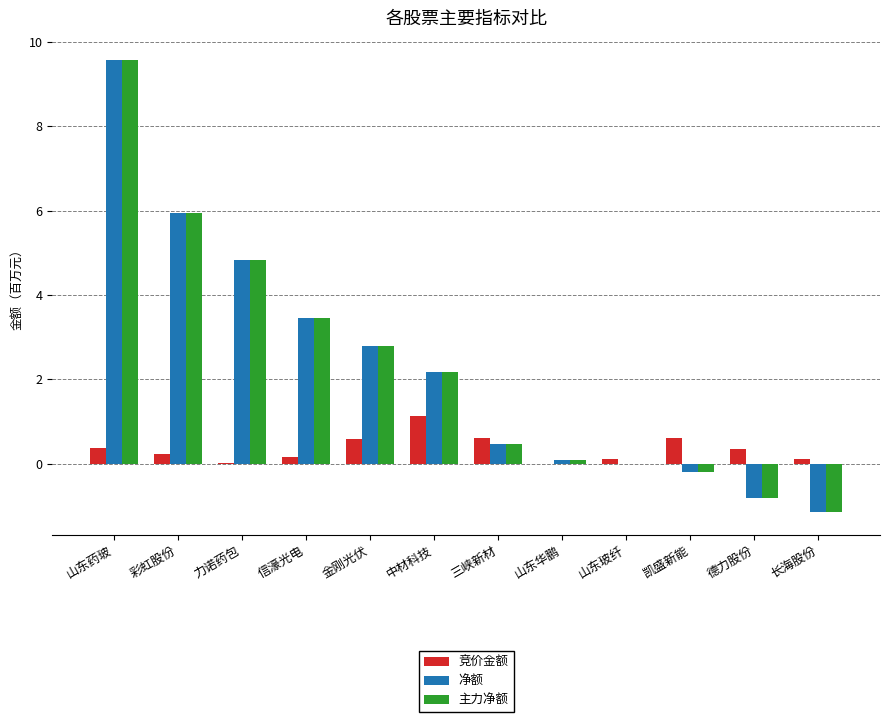

What is the total value across all series at 中材科技?

5.5